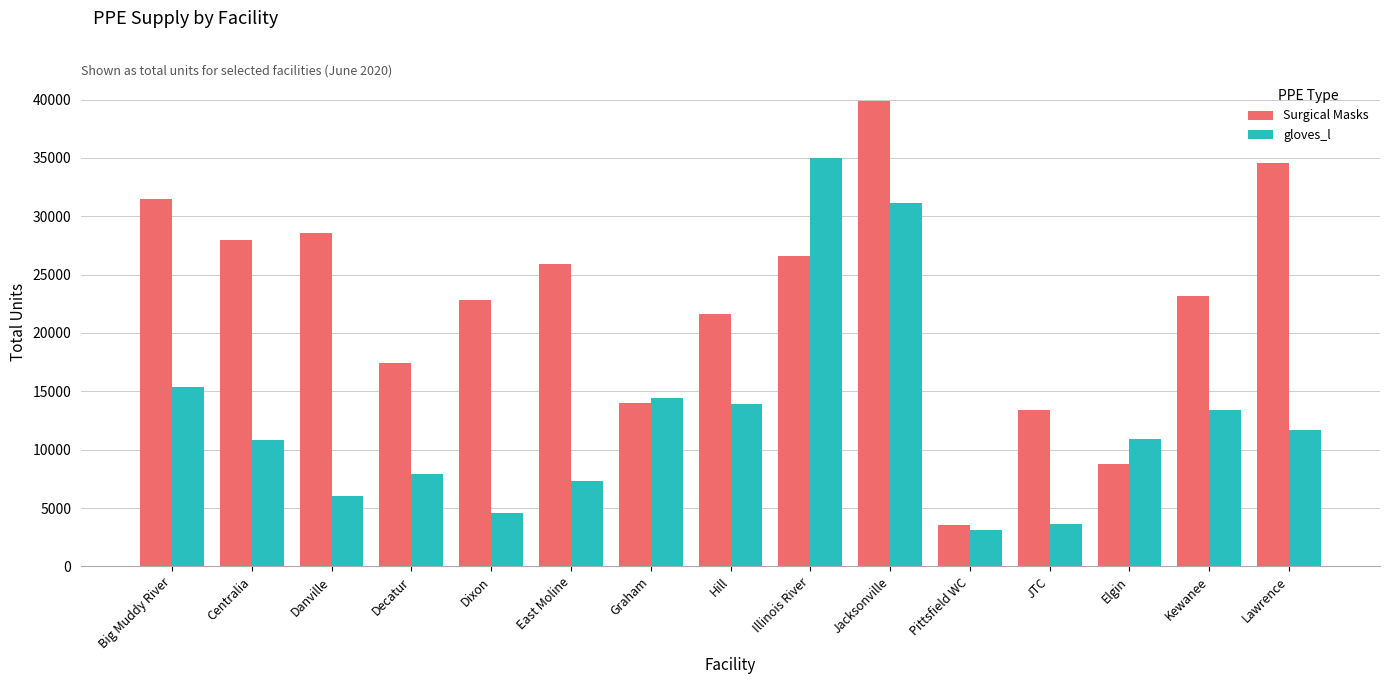

How many values in the gloves_l series are below 10900?

7